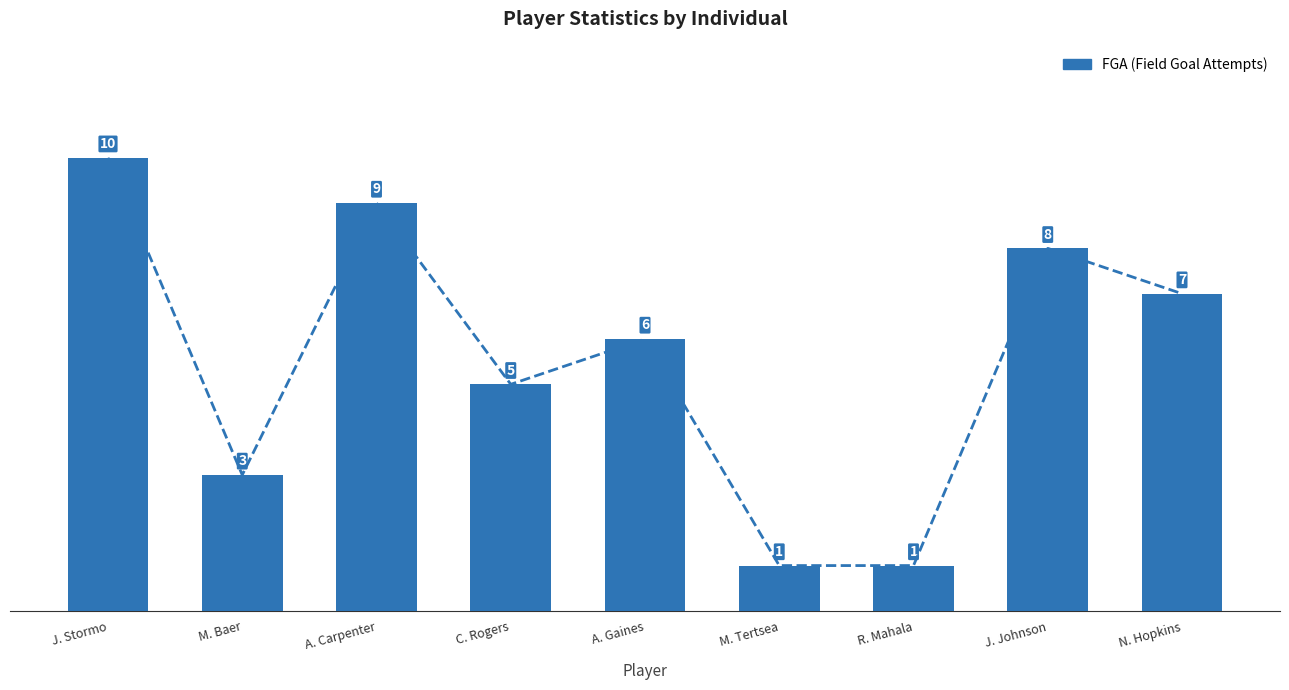

What is the value of the 5th bar from the left?

6